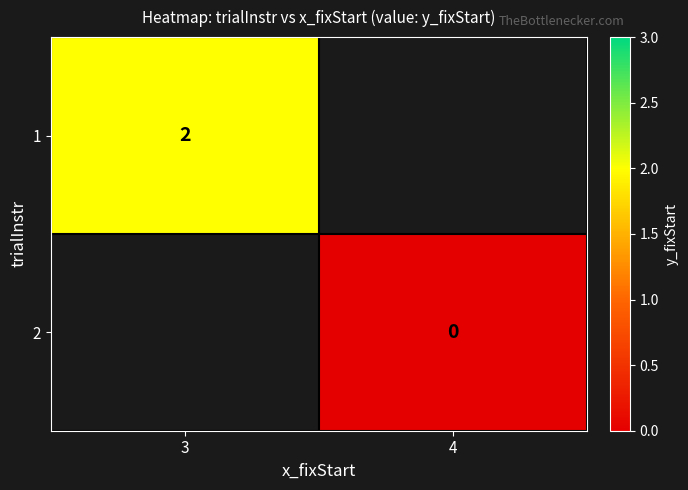

Which category has the lowest value across all series?

4